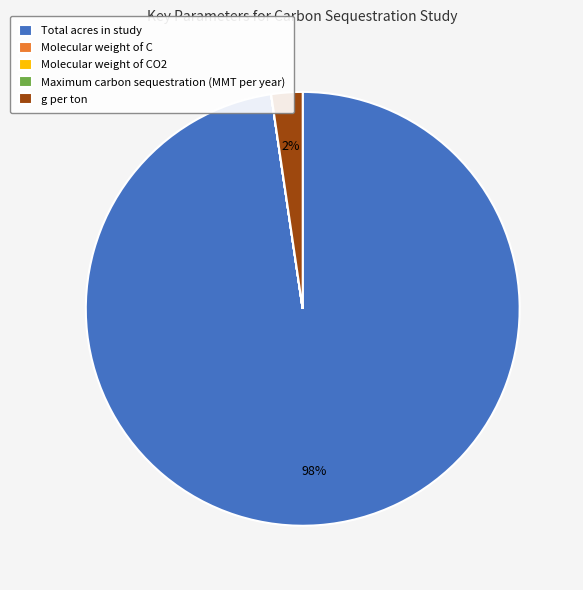

What is the largest slice in the pie chart?

Total acres in study